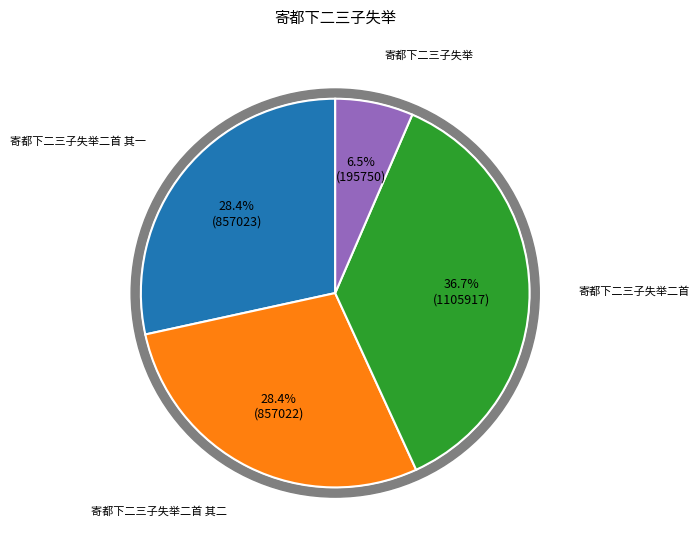

Combined, do 寄都下二三子失举二首 and 寄都下二三子失举 account for over 50%?

No